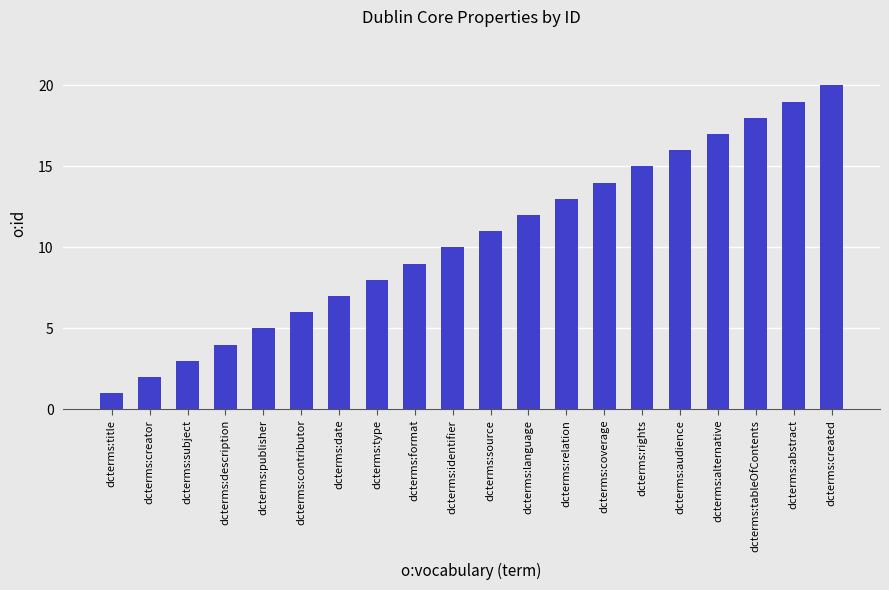

List the labels in order of value, smallest first.

dcterms:title, dcterms:creator, dcterms:subject, dcterms:description, dcterms:publisher, dcterms:contributor, dcterms:date, dcterms:type, dcterms:format, dcterms:identifier, dcterms:source, dcterms:language, dcterms:relation, dcterms:coverage, dcterms:rights, dcterms:audience, dcterms:alternative, dcterms:tableOfContents, dcterms:abstract, dcterms:created